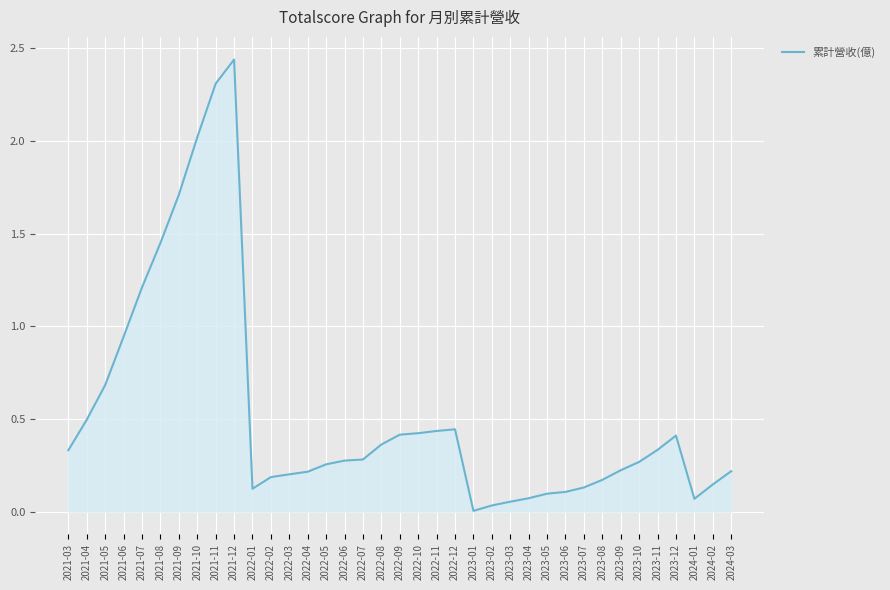

At which category does the chart reach its minimum across all series?

2023-01